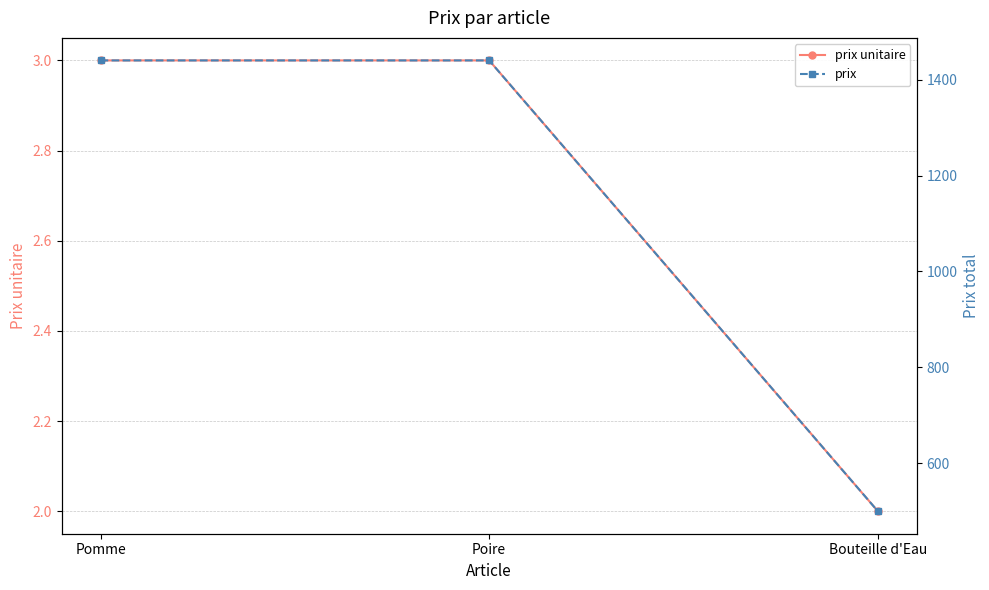

What is the smallest value displayed?

2